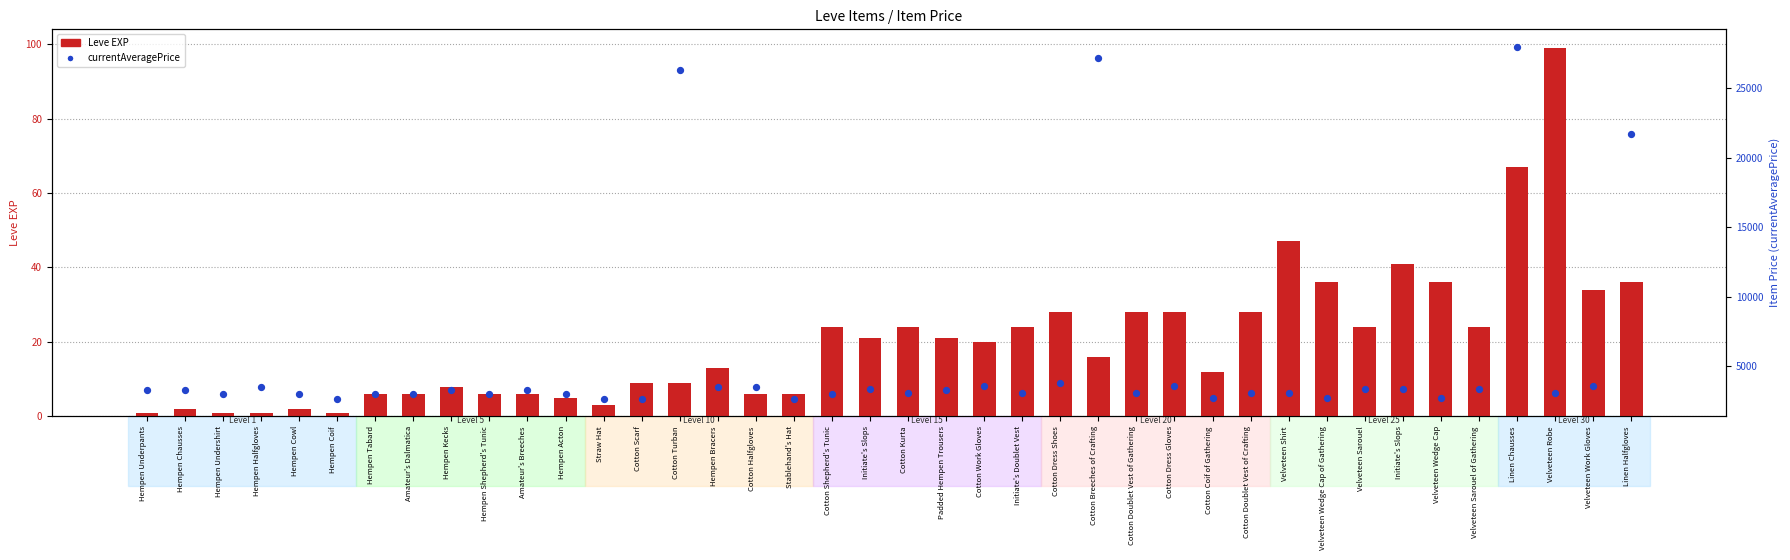

Which series has the largest total across all categories?

currentAveragePrice